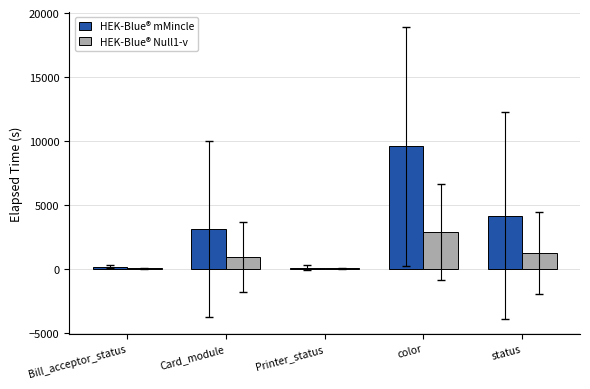

The value of HEK-Blue® Null1-v at status is 1248.9. True or false?

True